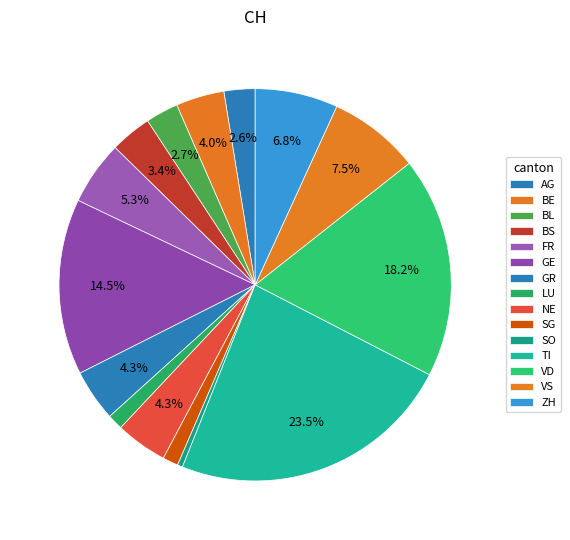

How many segments does this pie chart have?

15